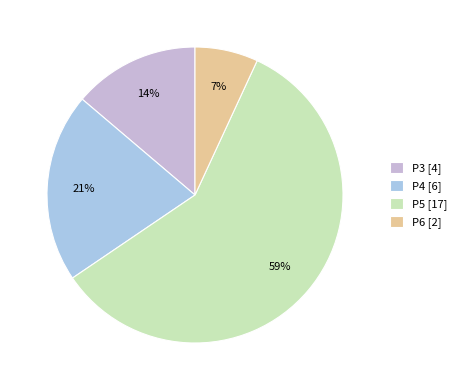

Combined, do P6 and P3 account for over 50%?

No